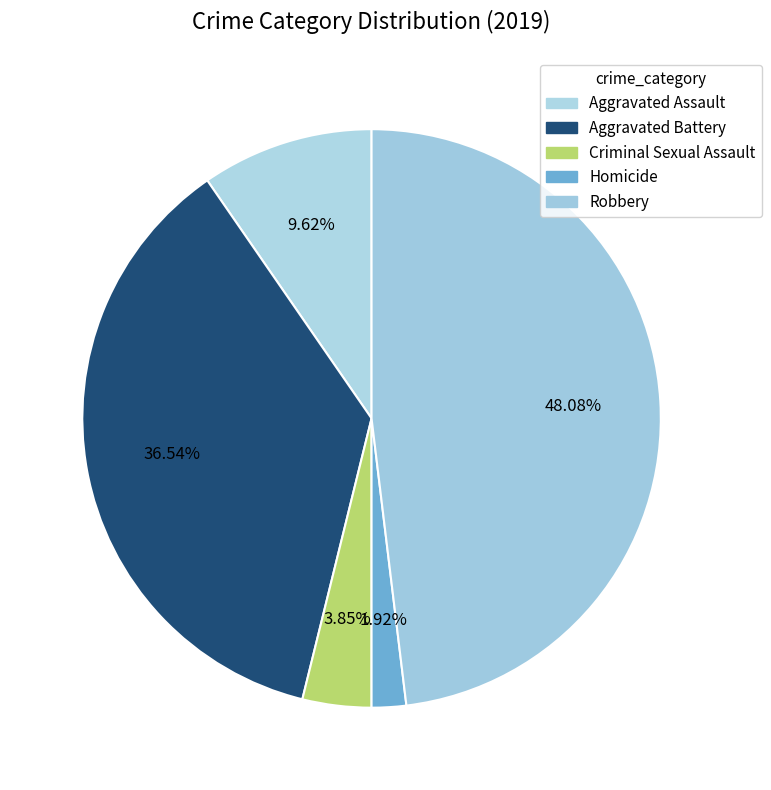

What is the change in value from Aggravated Assault to Aggravated Battery?

+14